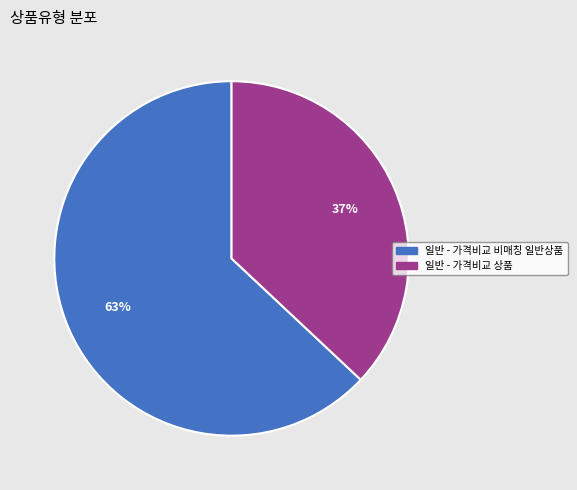

Does any single category account for the majority?

Yes